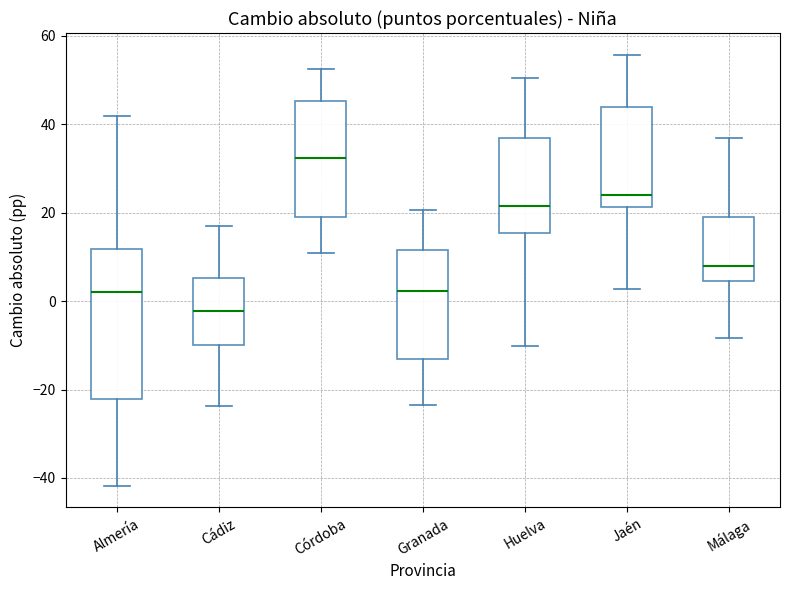

Reading left to right, read every box against the y-axis: the position of its median line, the range the box covers, and the ends of its whiskers. The values are not printed on the chart, so give them approximately, as read against the axis.

Almería: median 2, box -22 to 12, whiskers -42 to 42
Cádiz: median -2, box -10 to 6, whiskers -24 to 18
Córdoba: median 32, box 18 to 46, whiskers 10 to 52
Granada: median 2, box -14 to 12, whiskers -24 to 20
Huelva: median 22, box 16 to 36, whiskers -10 to 50
Jaén: median 24, box 22 to 44, whiskers 2 to 56
Málaga: median 8, box 4 to 20, whiskers -8 to 36